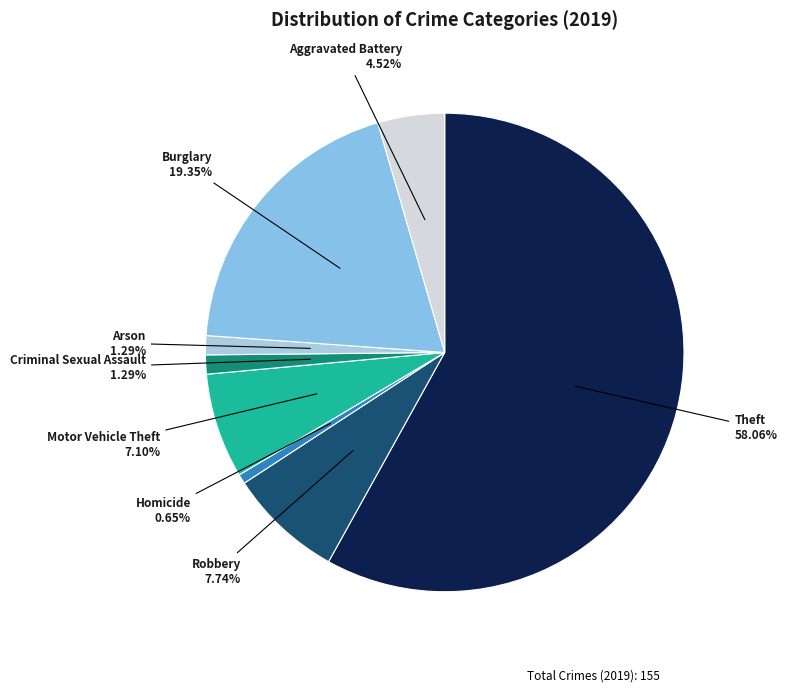

Count the number of slices in the pie.

8